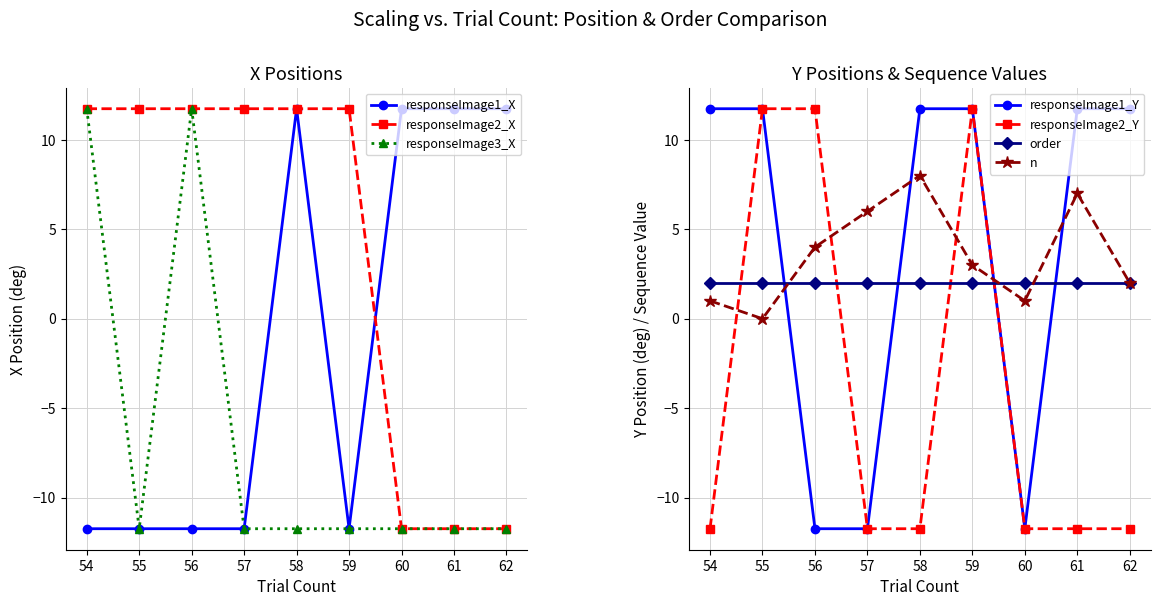

Does the chart display data point markers on the line(s)?

Yes